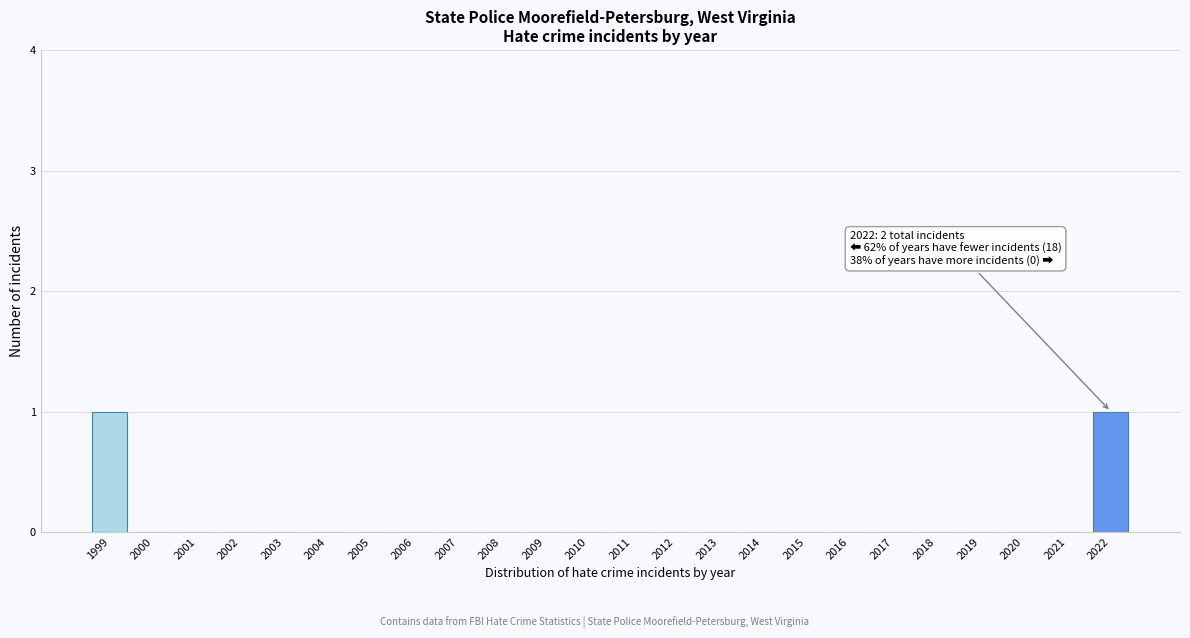

Reading right to left, transcribe all the data shown in this chart.

2022=1	2021=0	2020=0	2019=0	2018=0	2017=0	2016=0	2015=0	2014=0	2013=0	2012=0	2011=0	2010=0	2009=0	2008=0	2007=0	2006=0	2005=0	2004=0	2003=0	2002=0	2001=0	2000=0	1999=1